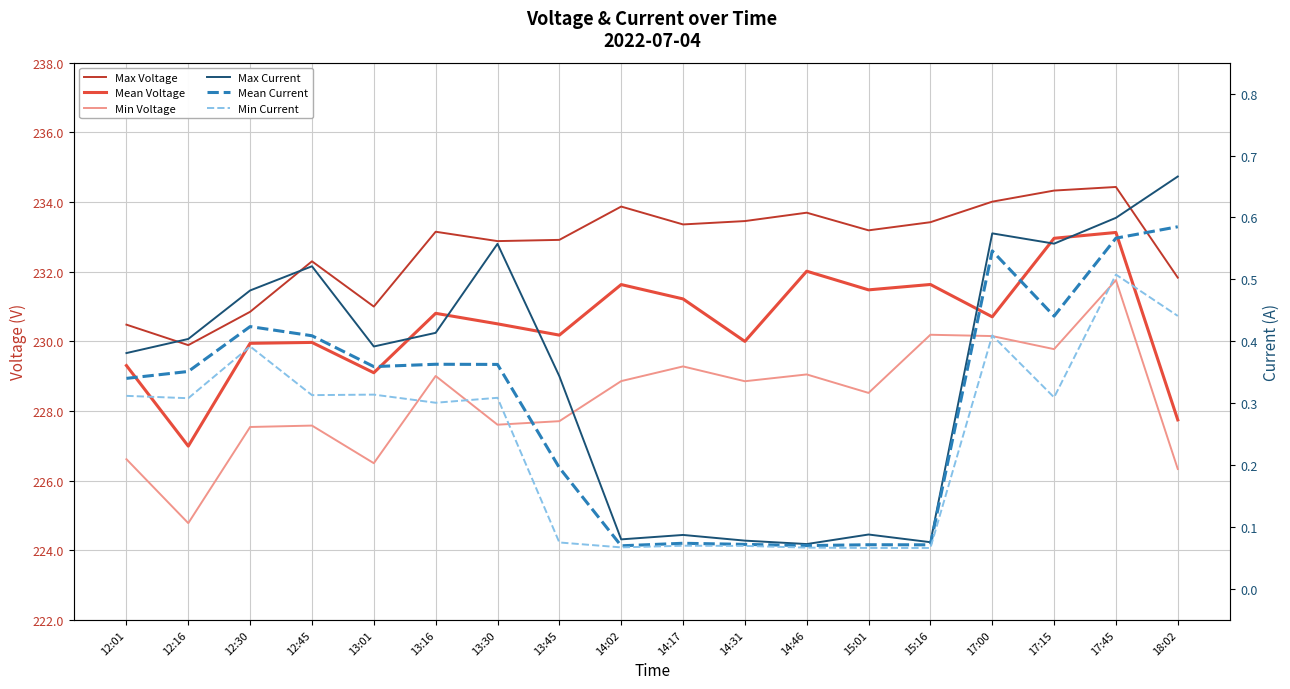

Reading left to right, extract all data points from this chart.

Max Voltage: 230.5	229.9	230.8	232.3	231.0	233.1	232.9	232.9	233.9	233.4	233.5	233.7	233.2	233.4	234.0	234.3	234.4	231.8
Mean Voltage: 229.3	227.0	229.9	230.0	229.1	230.8	230.5	230.2	231.6	231.2	230.0	232.0	231.5	231.6	230.7	233.0	233.1	227.7
Min Voltage: 226.6	224.8	227.5	227.6	226.5	229.0	227.6	227.7	228.9	229.3	228.9	229.0	228.5	230.2	230.1	229.8	231.8	226.3
Max Current: 0.4	0.4	0.5	0.5	0.4	0.4	0.6	0.3	0.1	0.1	0.1	0.1	0.1	0.1	0.6	0.6	0.6	0.7
Mean Current: 0.3	0.4	0.4	0.4	0.4	0.4	0.4	0.2	0.1	0.1	0.1	0.1	0.1	0.1	0.5	0.4	0.6	0.6
Min Current: 0.3	0.3	0.4	0.3	0.3	0.3	0.3	0.1	0.1	0.1	0.1	0.1	0.1	0.1	0.4	0.3	0.5	0.4